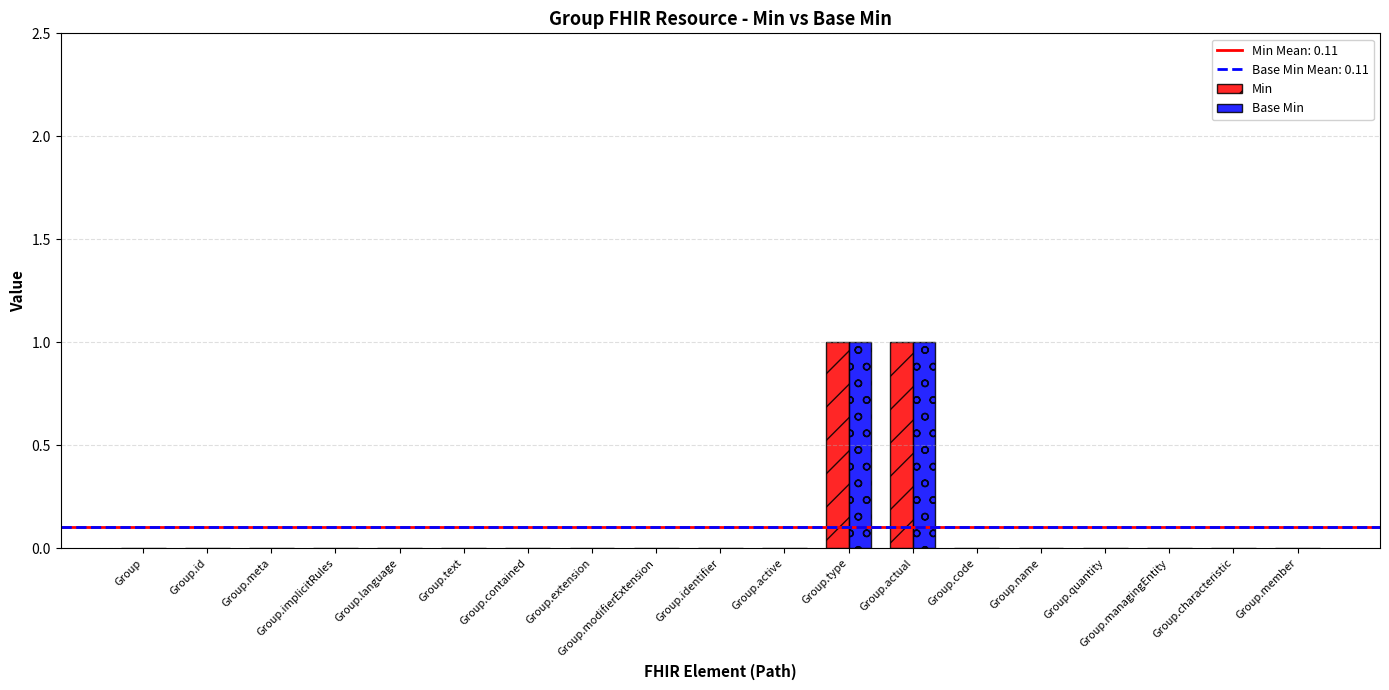

The value of Base Min at Group.name is 1. True or false?

False